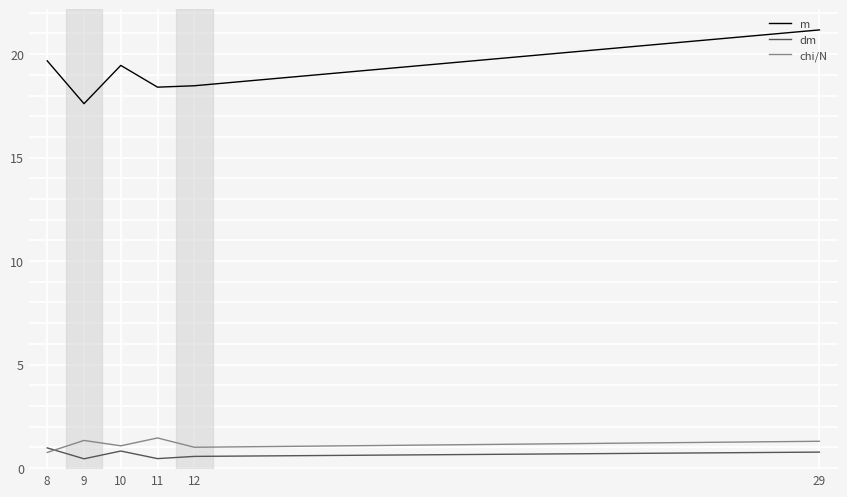

Read the dm value at 29.

0.8